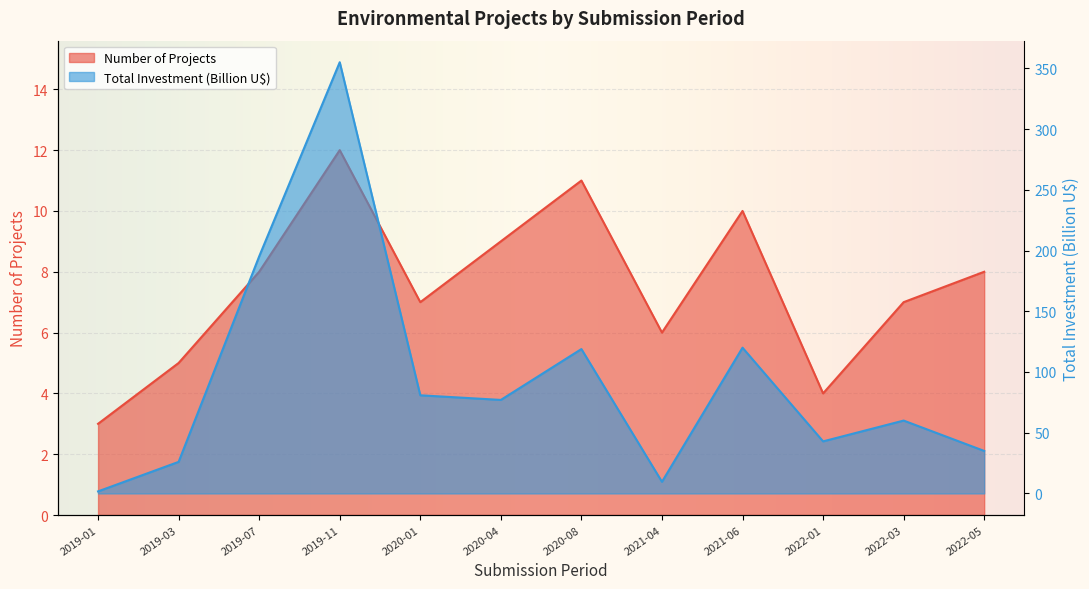

What is the total value across all series at 2019-03?

31.0